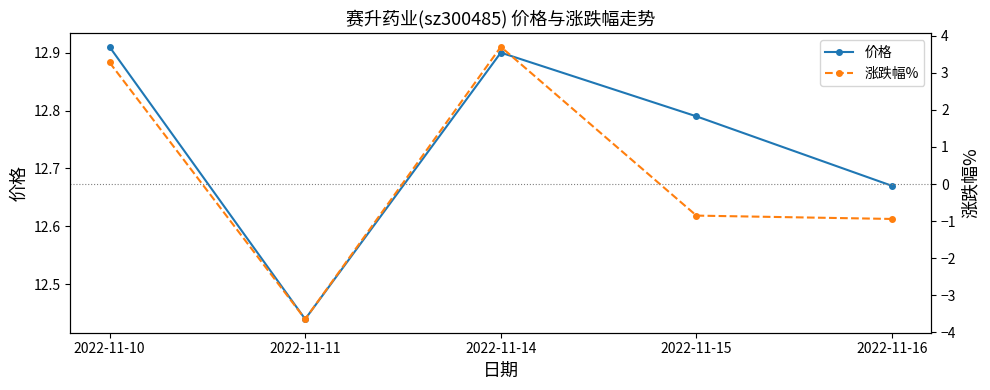

The value of 涨跌幅% at 2022-11-10 is 5.5. True or false?

False